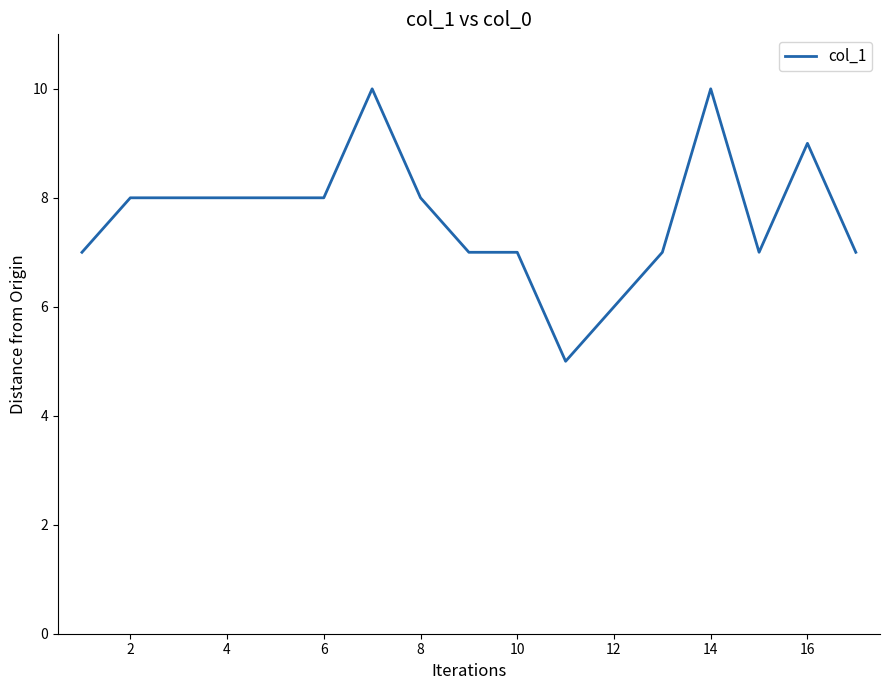

Does the chart have visible grid lines?

No